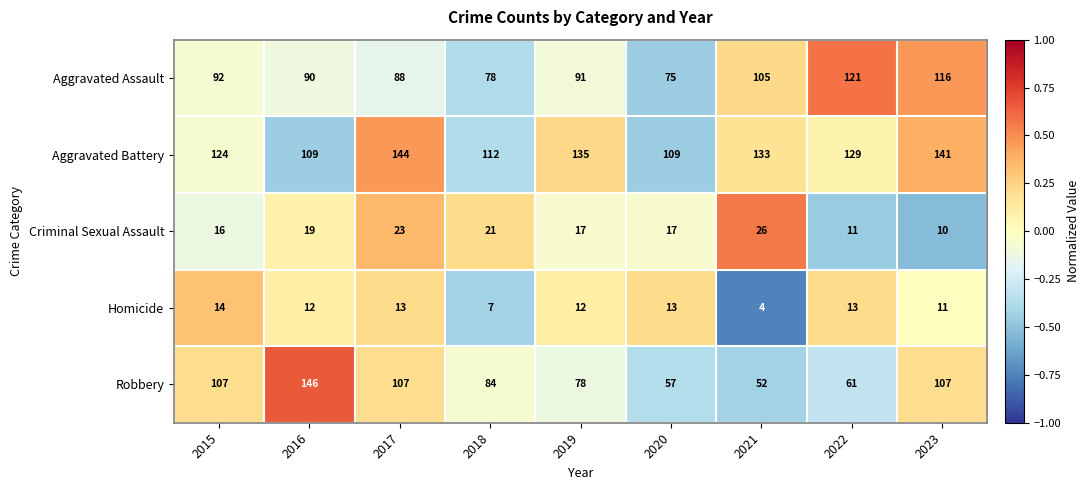

At which label does Homicide reach its minimum?

2021